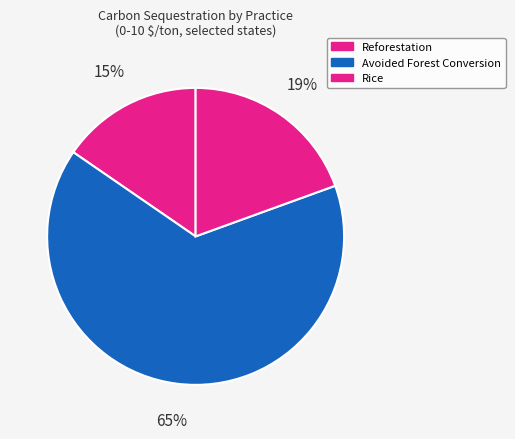

Is Avoided Forest Conversion the majority of the pie?

Yes